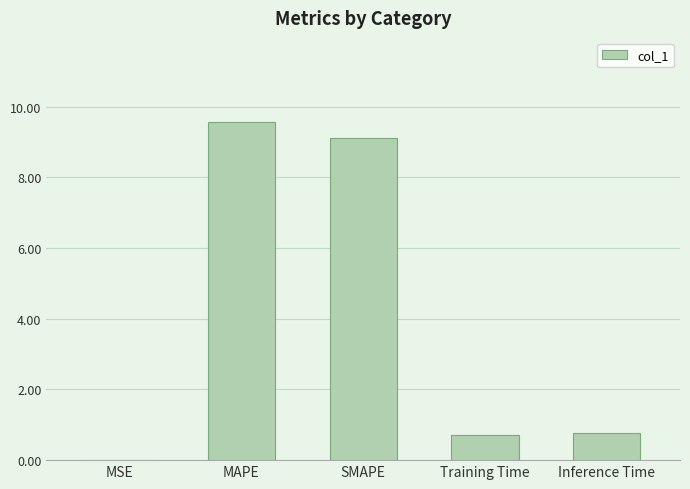

Which category has the highest value across all series?

MAPE